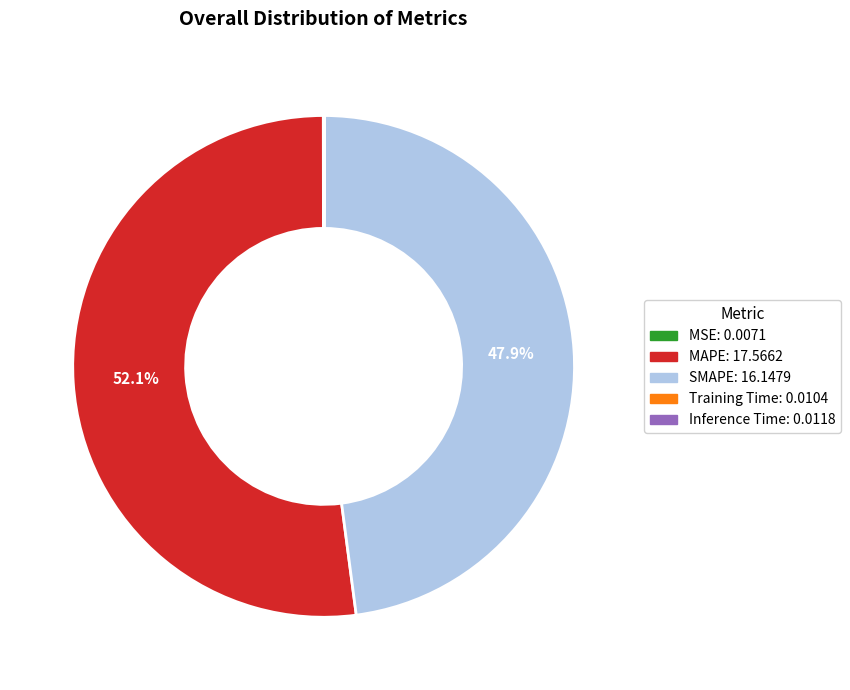

How much of the chart is everything except SMAPE?

52.1%